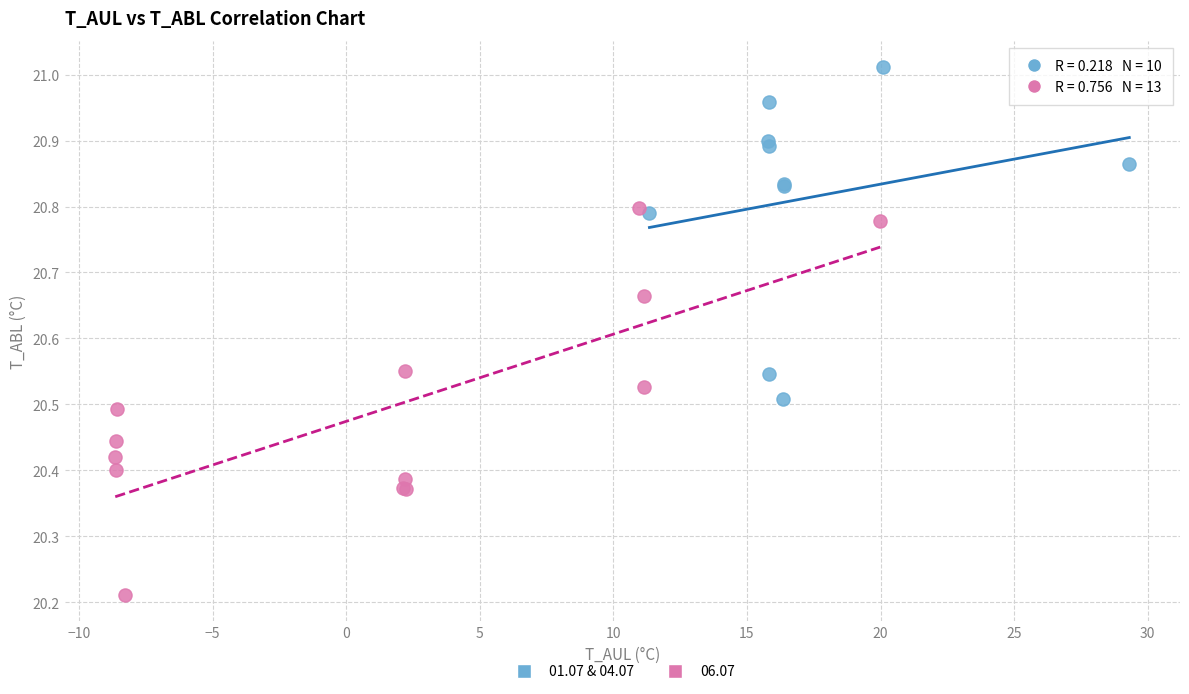

Which series has the widest spread of Y values?

06.07